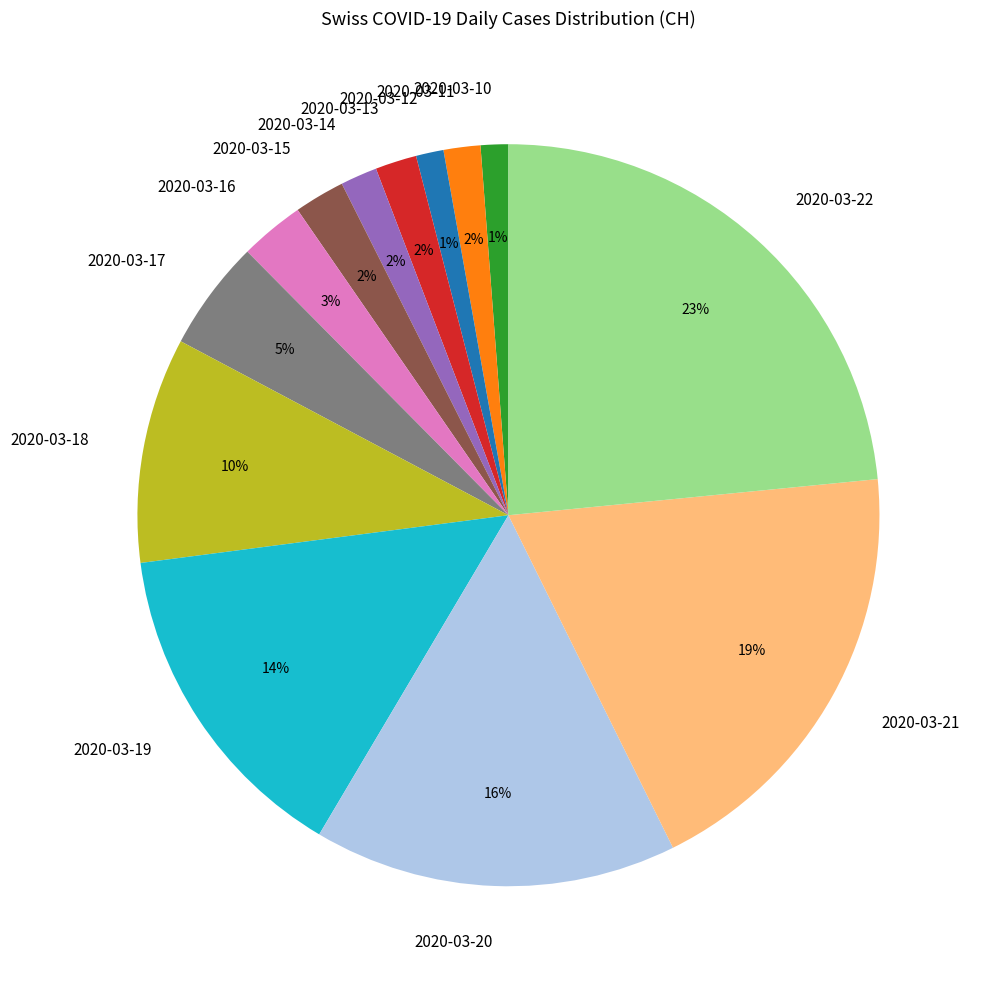

Is the sum of 2020-03-10 and 2020-03-19 greater than half?

No